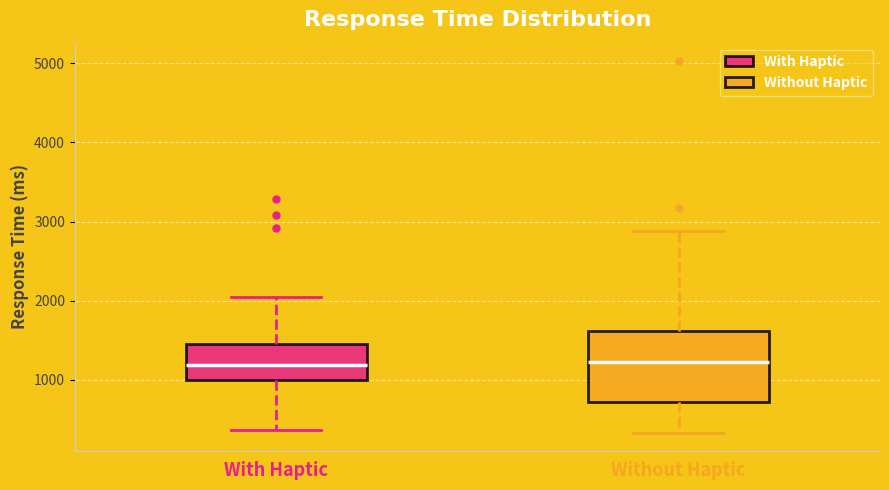

Where does the upper whisker of the box for With Haptic end on the y-axis? The values are not printed on the chart, so give them approximately, as read against the axis.

2100